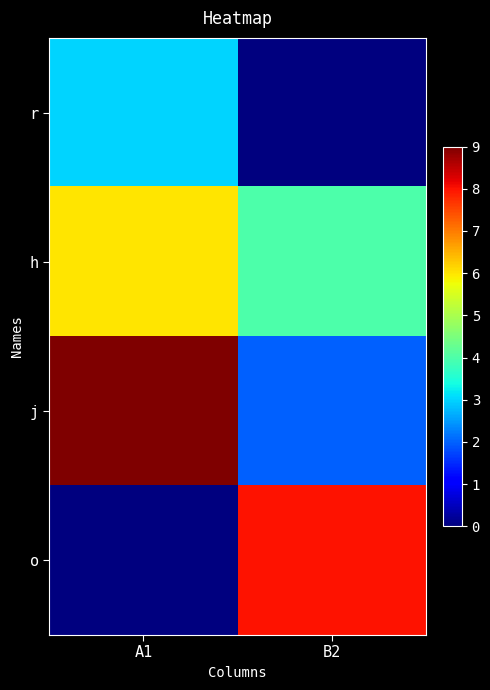

Between A1 and B2, which is larger?

A1